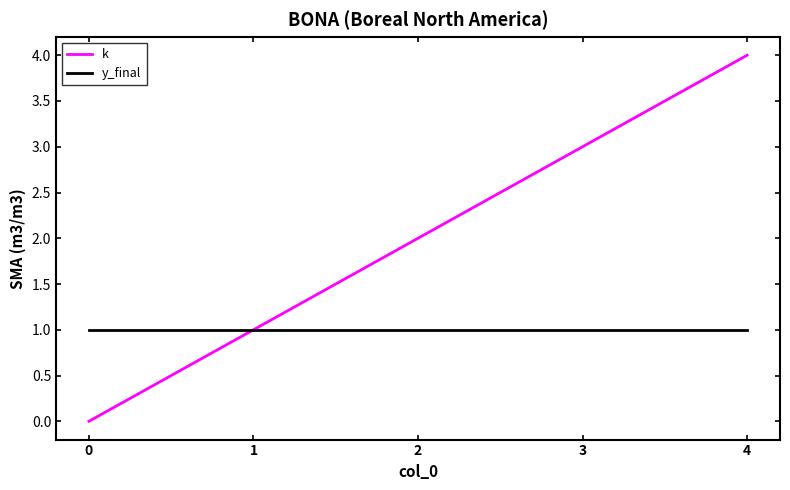

True or false: k has a value of 1 at 1.

True